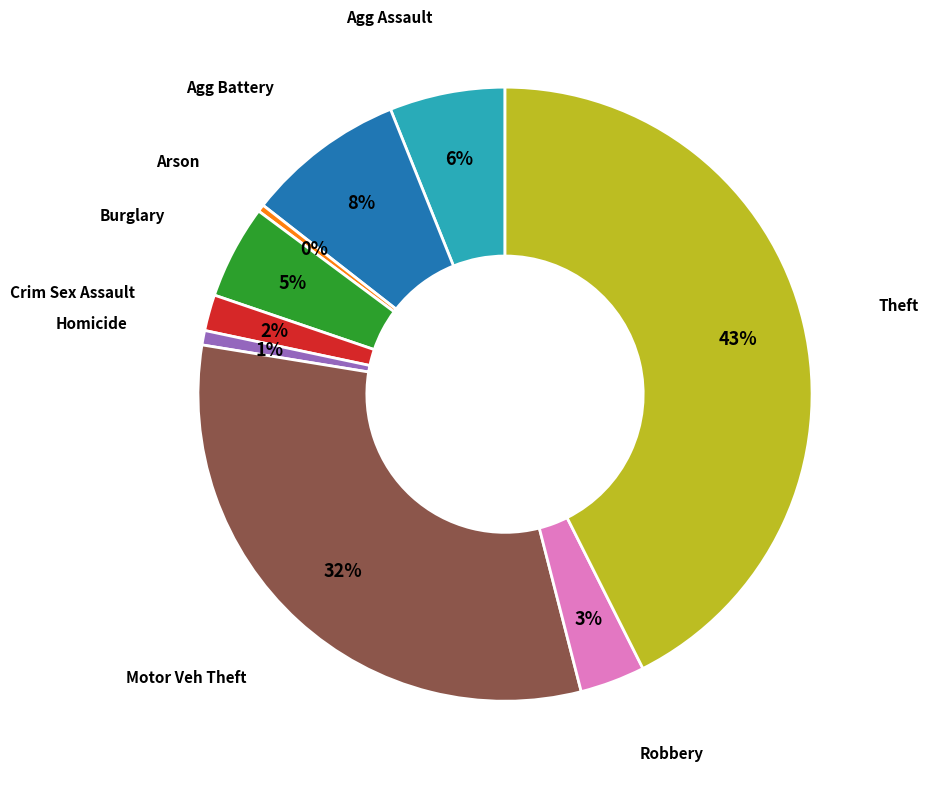

Does any single category account for the majority?

No